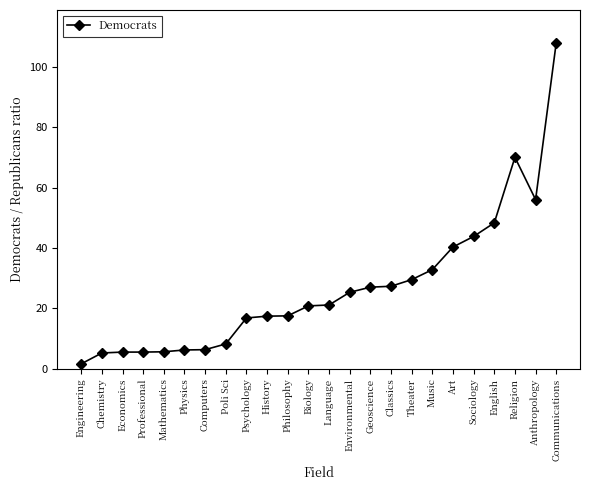

What is the change in value from Physics to Language?

+14.9